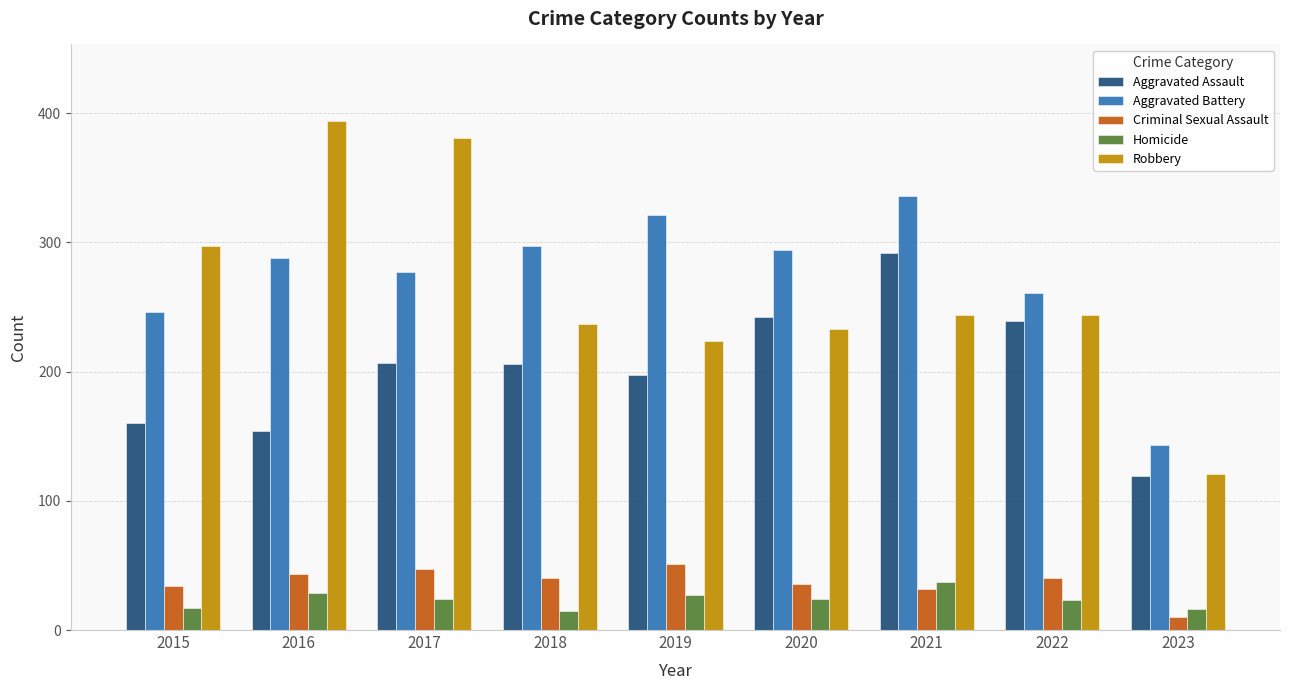

Is it true that Aggravated Battery equals 261 at 2022?

True